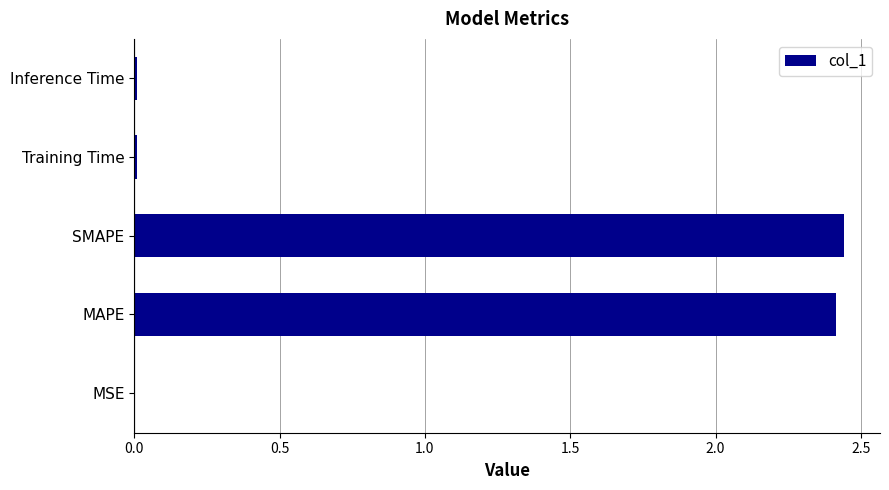

Are the bars horizontal?

Yes